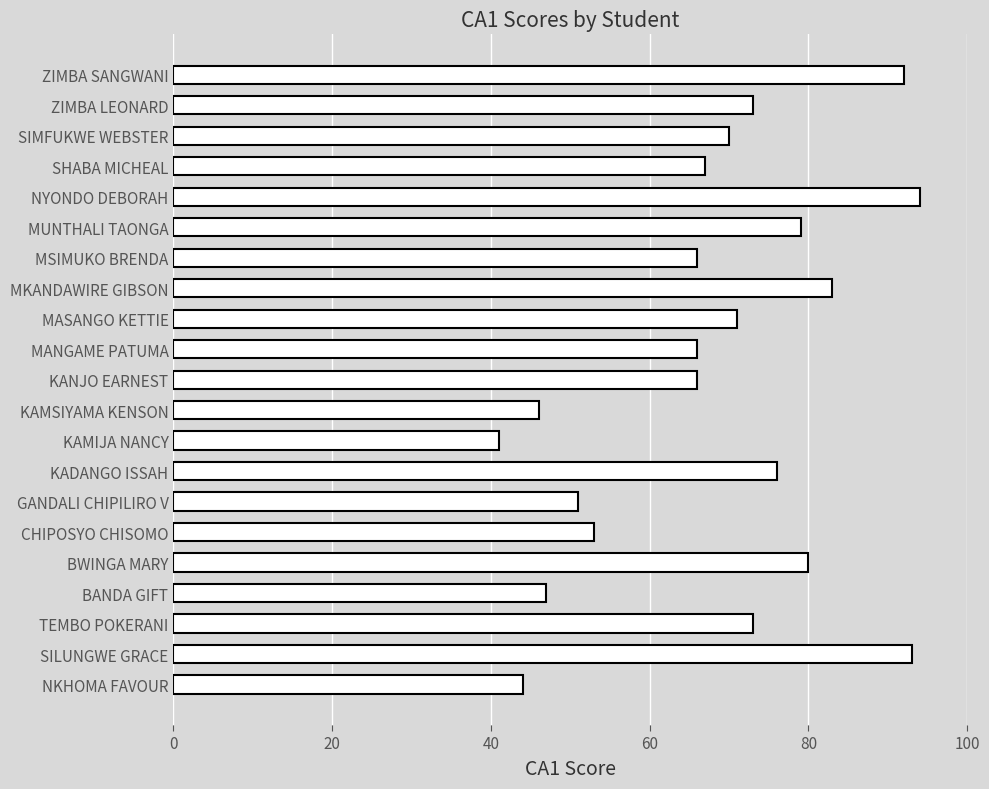

Read the value at NKHOMA FAVOUR.

44